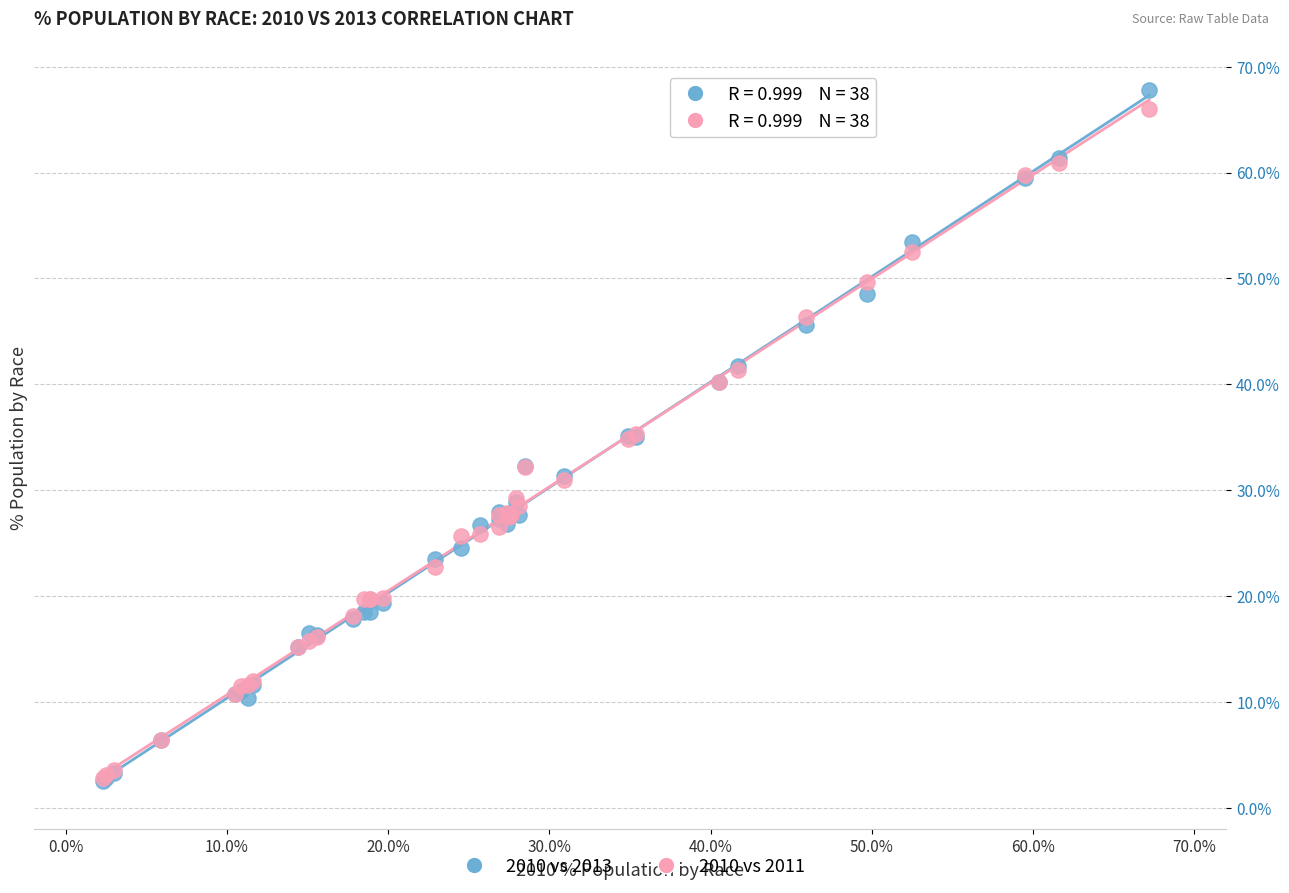

Which series has the widest spread of Y values?

2010 vs 2013